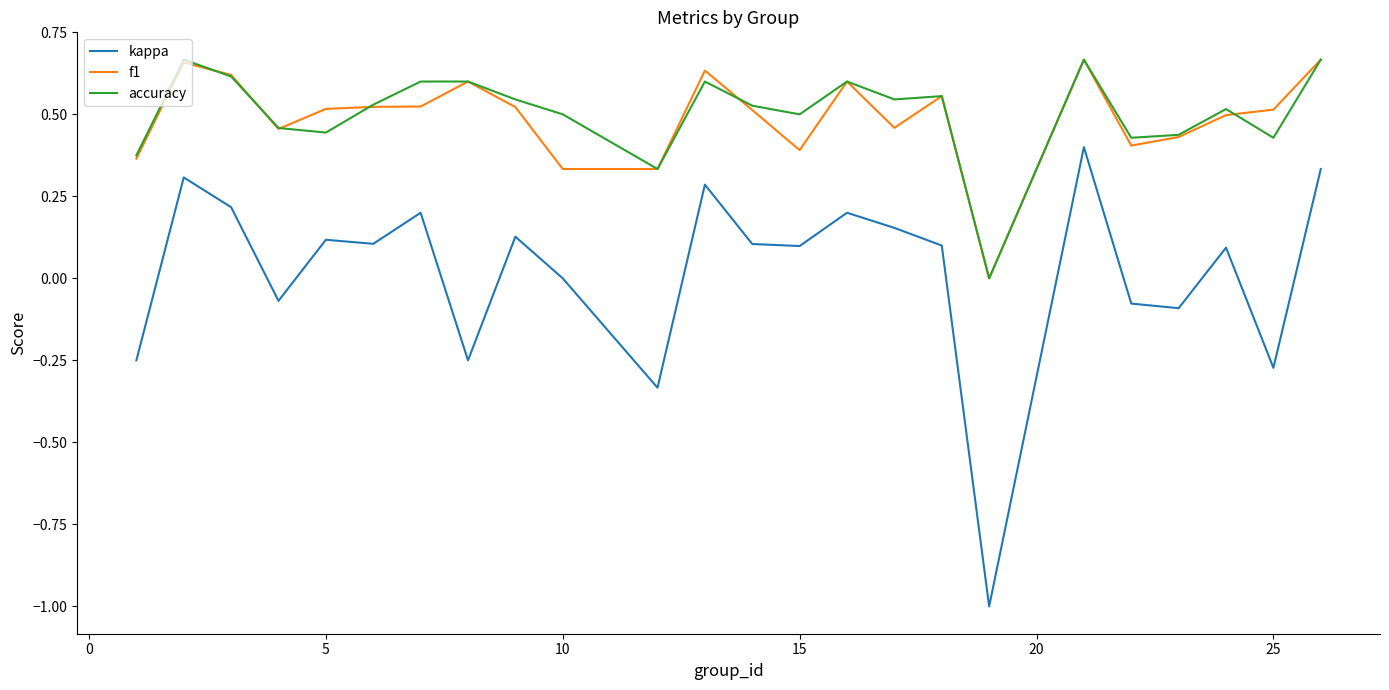

True or false: f1 and kappa cross at least once.

False